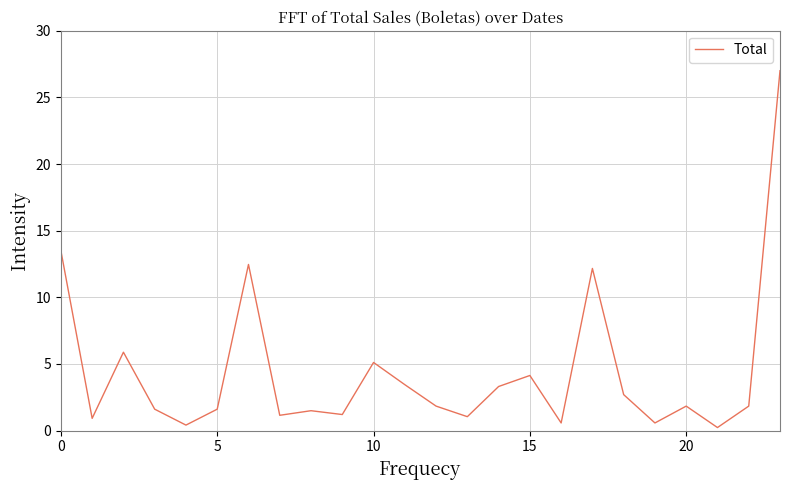

What is the greatest value displayed?

27.0